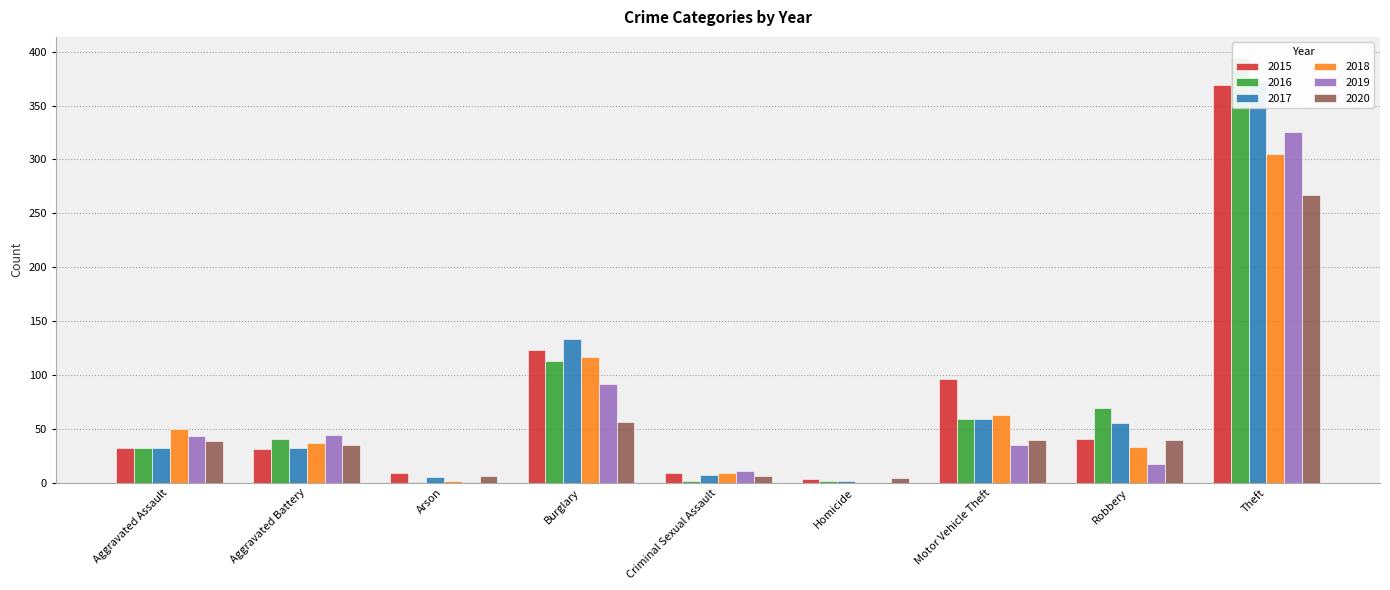

Which series has the largest total across all categories?

2015